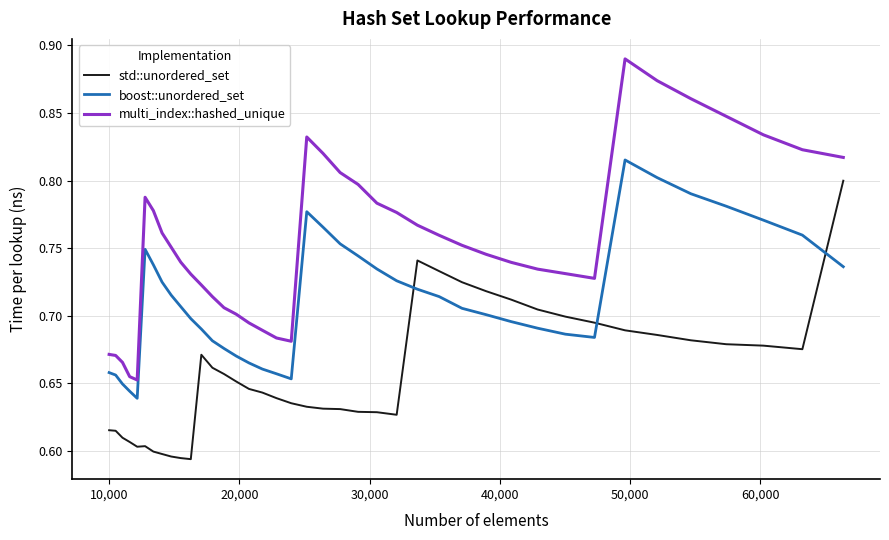

Which series has the largest range (max minus min)?

multi_index::hashed_unique